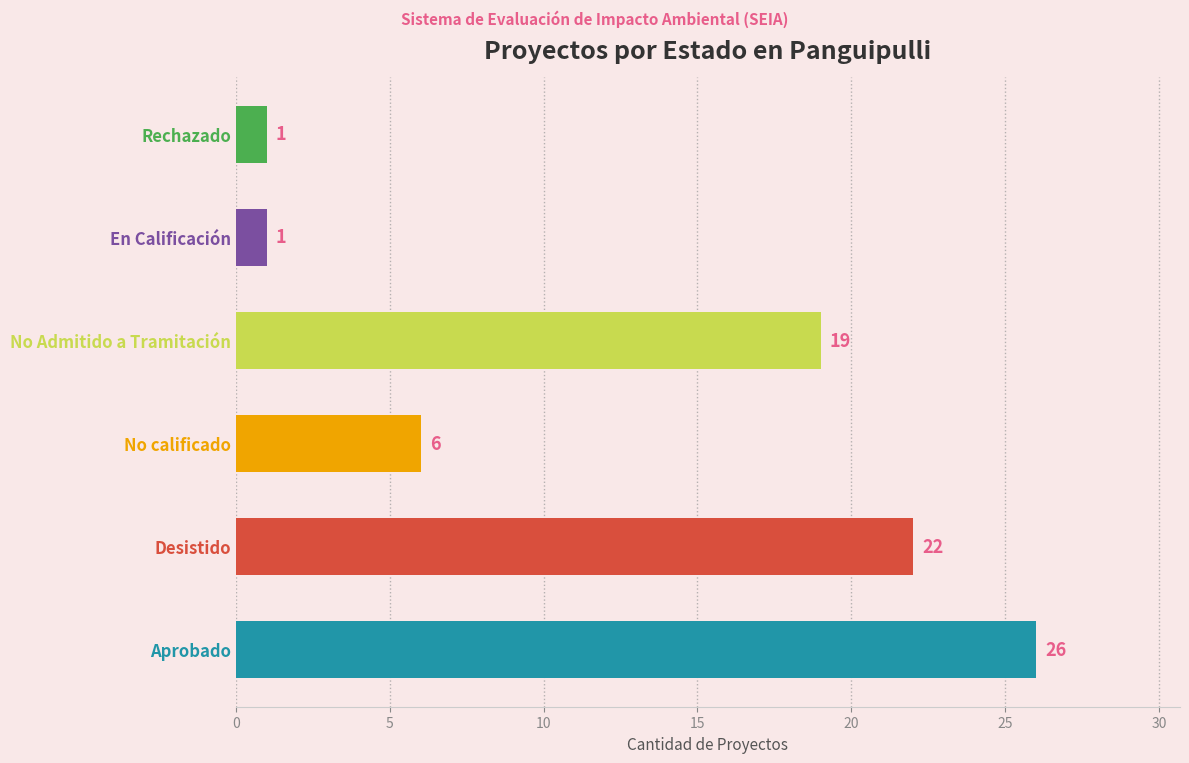

What is the value of the 5th bar from the left?

1